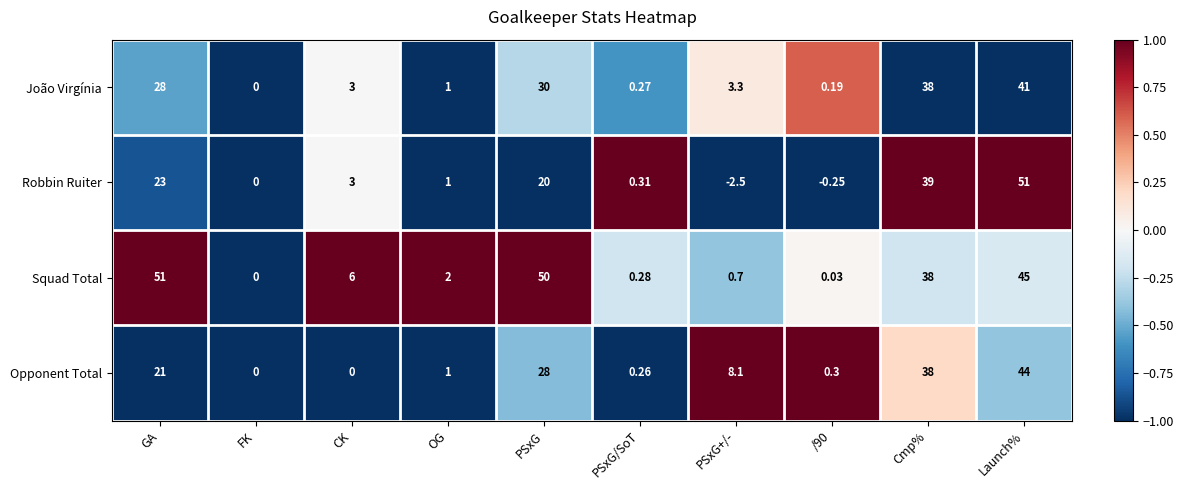

Which series changed the most between FK and PSxG+/-?

Opponent Total